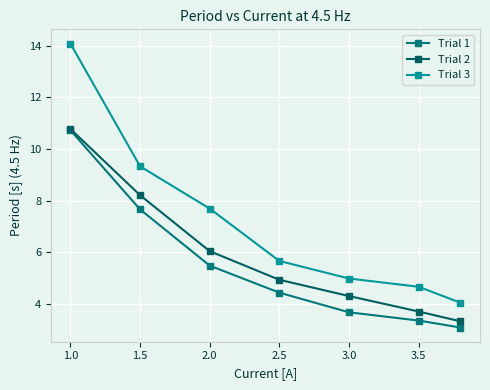

Count the number of categories in the chart.

7